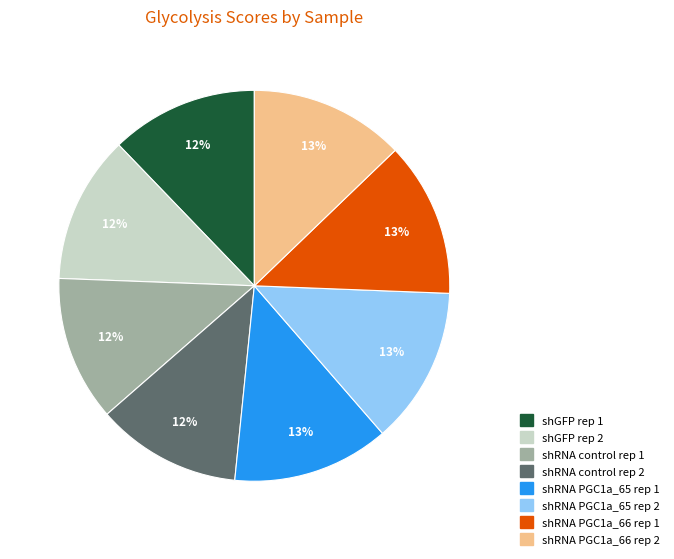

To the nearest percent, what is the average slice percentage?

12%